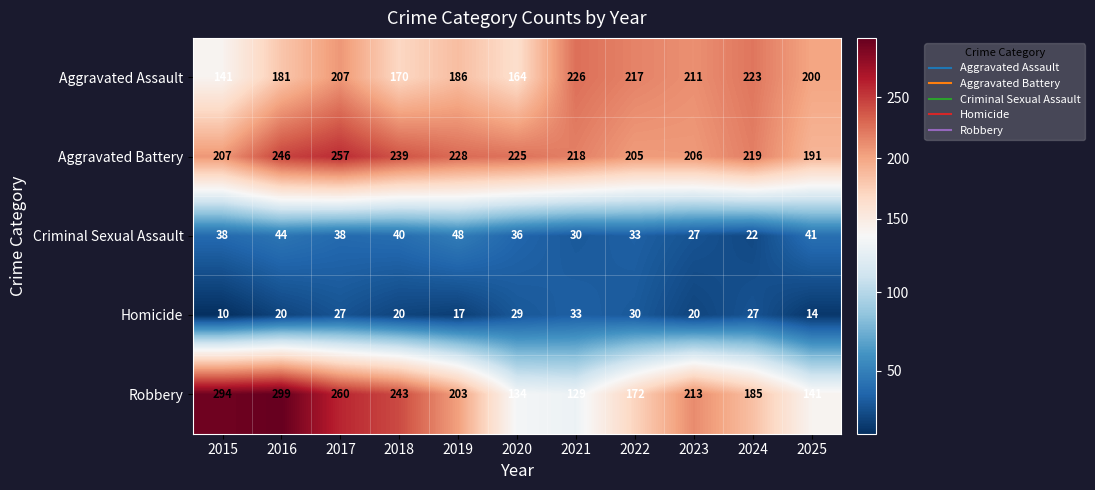

How many values in the Aggravated Assault series are below 200?

5